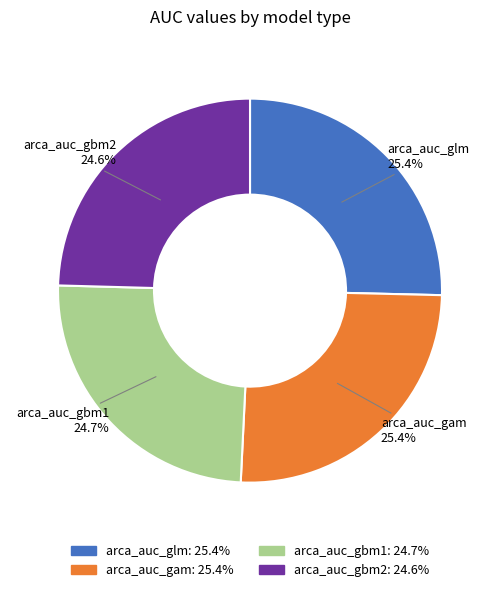

Count the number of slices in the pie.

4